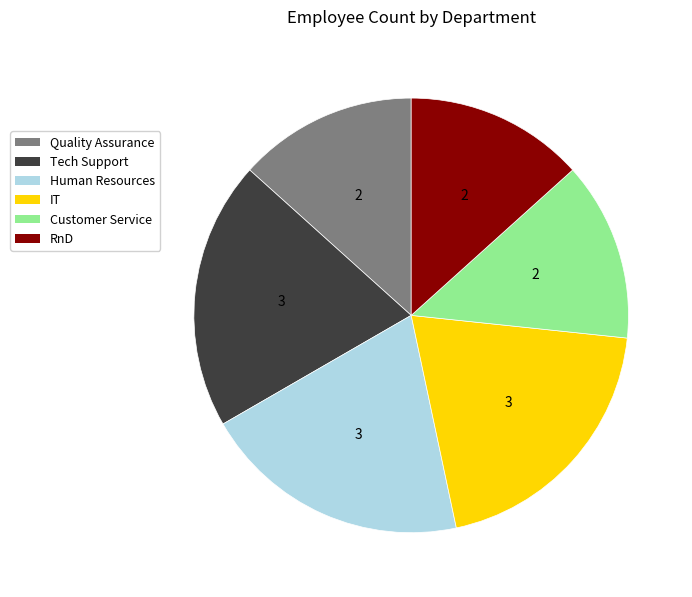

Does Tech Support account for over 50% of the chart?

No